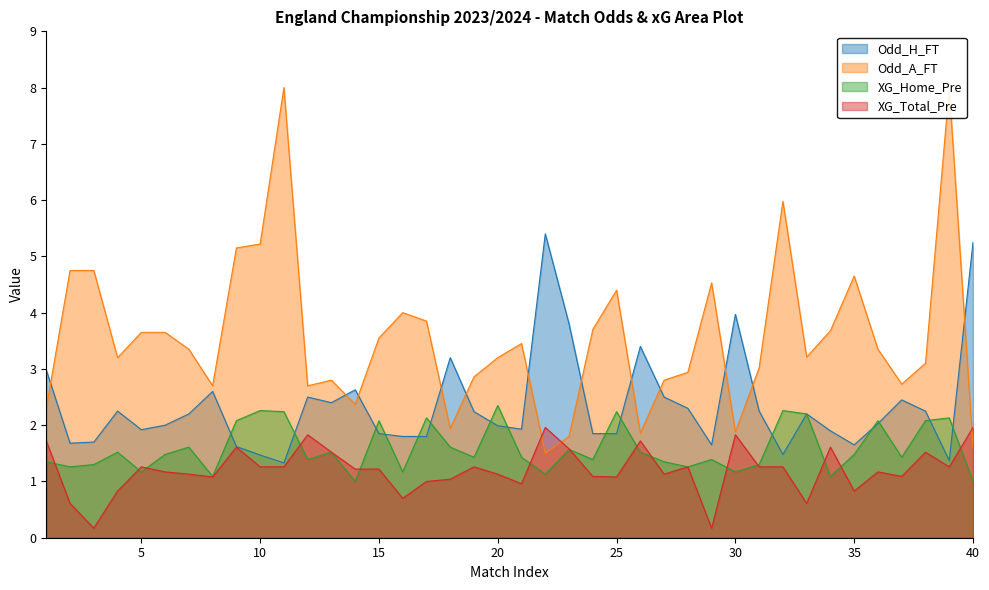

What is the value of the XG_Total_Pre point at the 16th from the left?

0.7